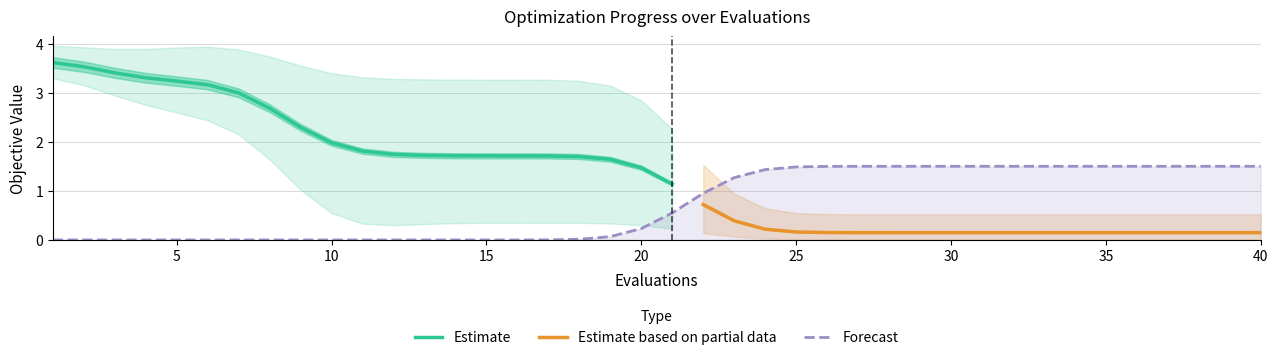

At how many categories does at least one series exceed 1?

40